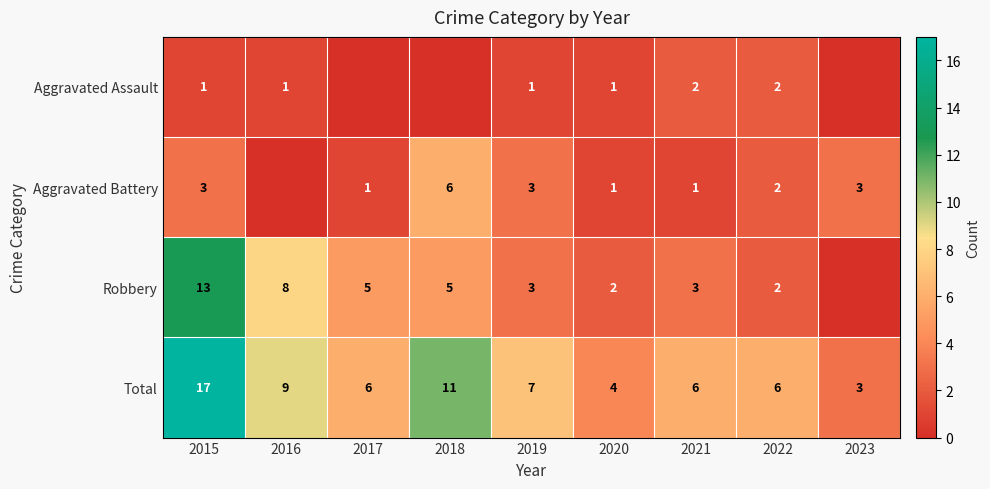

What is the sum of the Aggravated Battery values at 2017 and 2019?

4